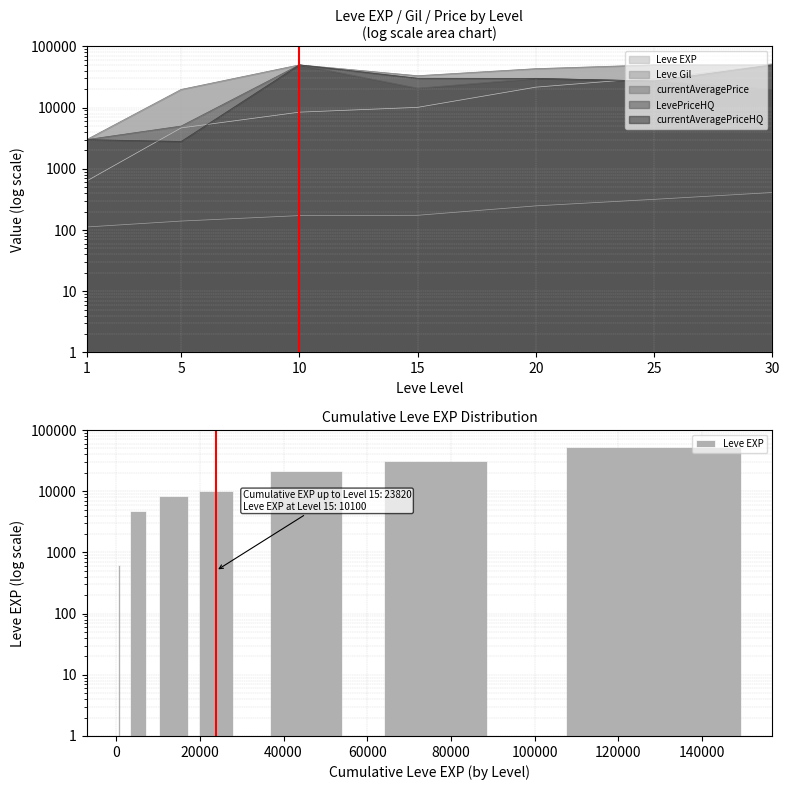

What is the sum of the Leve EXP values at 10 and 1?

9060